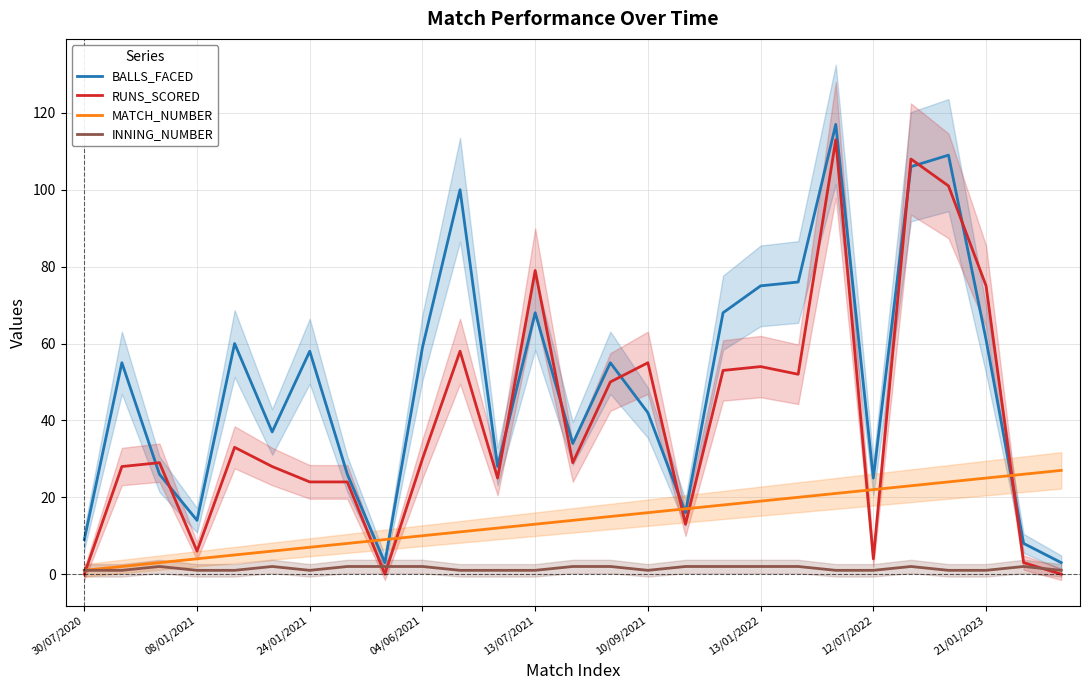

What is the minimum value for BALLS_FACED?

3